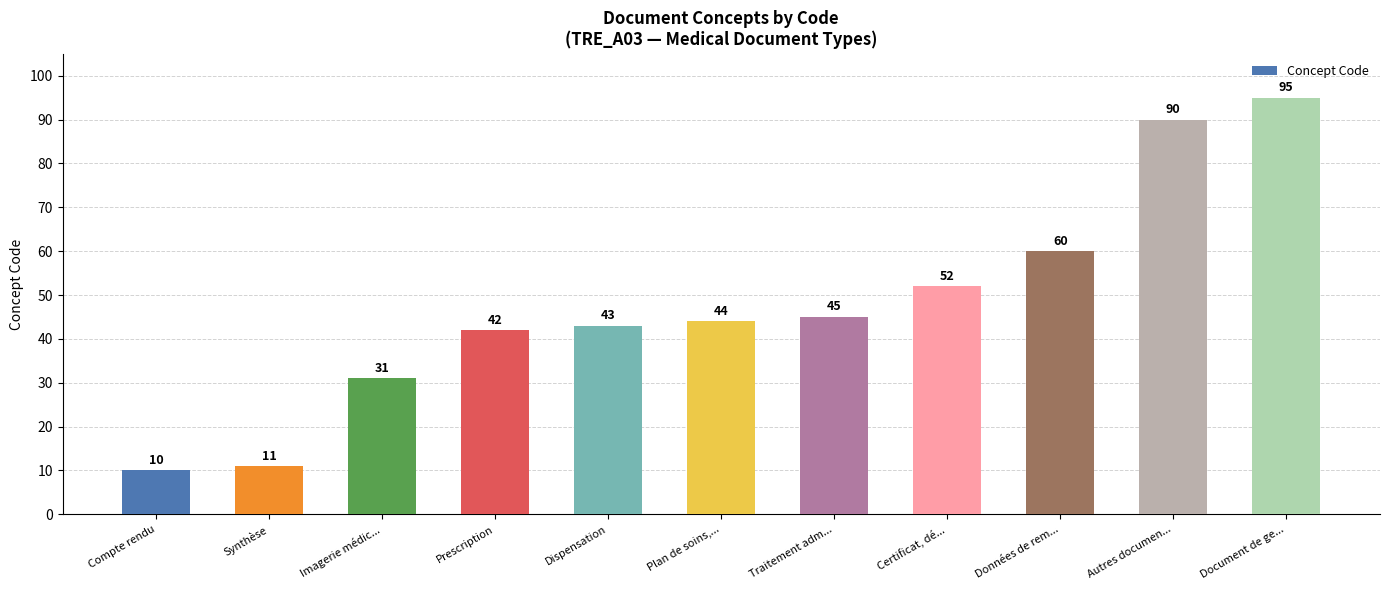

What value does the data have at Certificat, dé..., to the nearest 10?

50